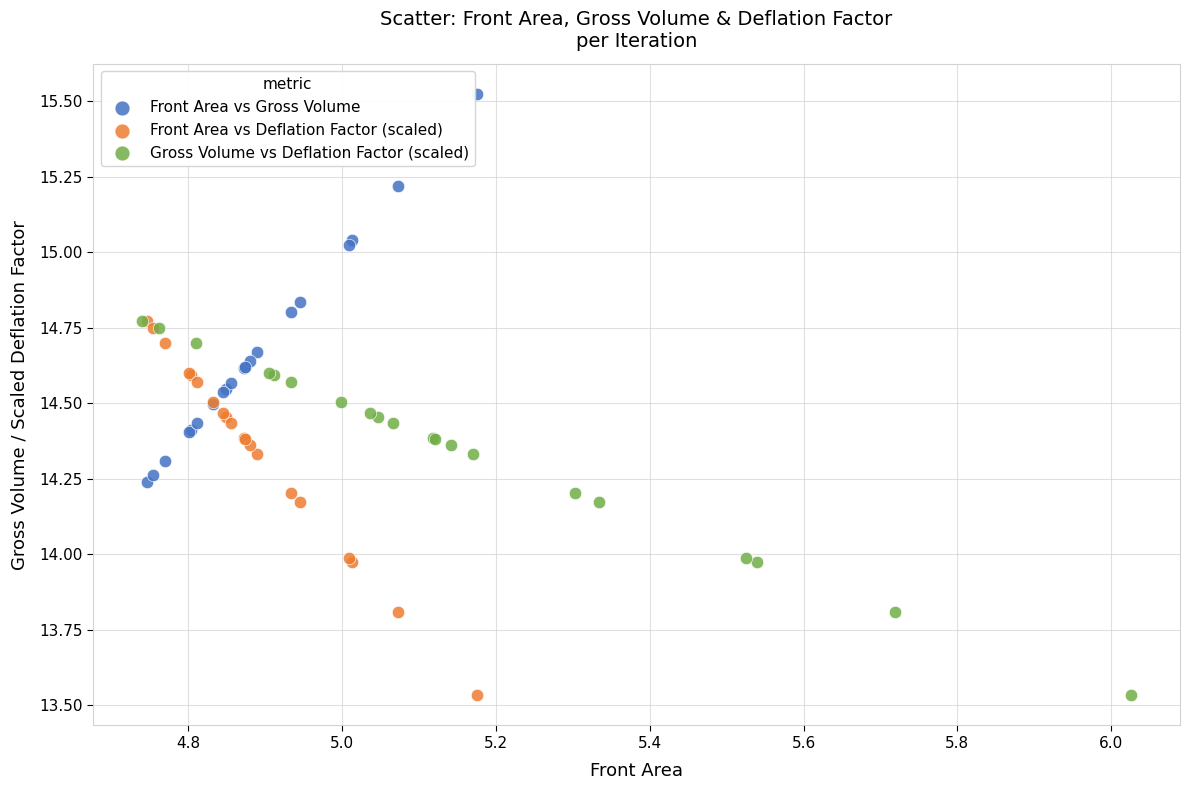

What are all the series names shown in the legend?

Front Area vs Gross Volume, Front Area vs Deflation Factor (scaled), Gross Volume vs Deflation Factor (scaled)